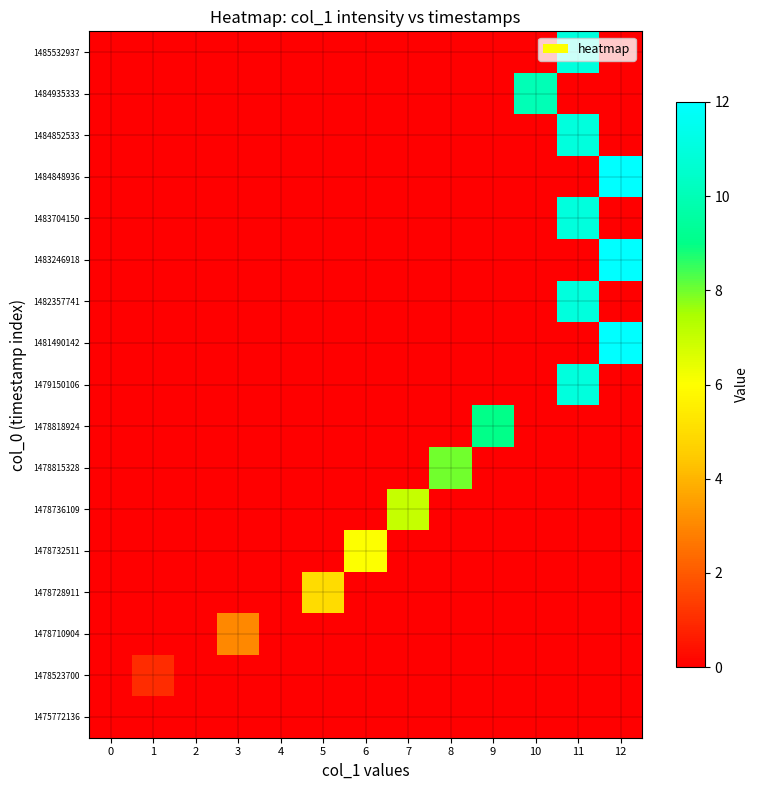

Reading left to right, what are all the values shown in this chart?

1475772136: 0=0	1=0	2=0	3=0	4=0	5=0	6=0	7=0	8=0	9=0	10=0	11=0	12=0
1478523700: 0=0	1=1	2=0	3=0	4=0	5=0	6=0	7=0	8=0	9=0	10=0	11=0	12=0
1478710904: 0=0	1=0	2=0	3=3	4=0	5=0	6=0	7=0	8=0	9=0	10=0	11=0	12=0
1478728911: 0=0	1=0	2=0	3=0	4=0	5=5	6=0	7=0	8=0	9=0	10=0	11=0	12=0
1478732511: 0=0	1=0	2=0	3=0	4=0	5=0	6=6	7=0	8=0	9=0	10=0	11=0	12=0
1478736109: 0=0	1=0	2=0	3=0	4=0	5=0	6=0	7=7	8=0	9=0	10=0	11=0	12=0
1478815328: 0=0	1=0	2=0	3=0	4=0	5=0	6=0	7=0	8=8	9=0	10=0	11=0	12=0
1478818924: 0=0	1=0	2=0	3=0	4=0	5=0	6=0	7=0	8=0	9=9	10=0	11=0	12=0
1479150106: 0=0	1=0	2=0	3=0	4=0	5=0	6=0	7=0	8=0	9=0	10=0	11=11	12=0
1481490142: 0=0	1=0	2=0	3=0	4=0	5=0	6=0	7=0	8=0	9=0	10=0	11=0	12=12
1482357741: 0=0	1=0	2=0	3=0	4=0	5=0	6=0	7=0	8=0	9=0	10=0	11=11	12=0
1483246918: 0=0	1=0	2=0	3=0	4=0	5=0	6=0	7=0	8=0	9=0	10=0	11=0	12=12
1483704150: 0=0	1=0	2=0	3=0	4=0	5=0	6=0	7=0	8=0	9=0	10=0	11=11	12=0
1484848936: 0=0	1=0	2=0	3=0	4=0	5=0	6=0	7=0	8=0	9=0	10=0	11=0	12=12
1484852533: 0=0	1=0	2=0	3=0	4=0	5=0	6=0	7=0	8=0	9=0	10=0	11=11	12=0
1484935333: 0=0	1=0	2=0	3=0	4=0	5=0	6=0	7=0	8=0	9=0	10=10	11=0	12=0
1485532937: 0=0	1=0	2=0	3=0	4=0	5=0	6=0	7=0	8=0	9=0	10=0	11=11	12=0